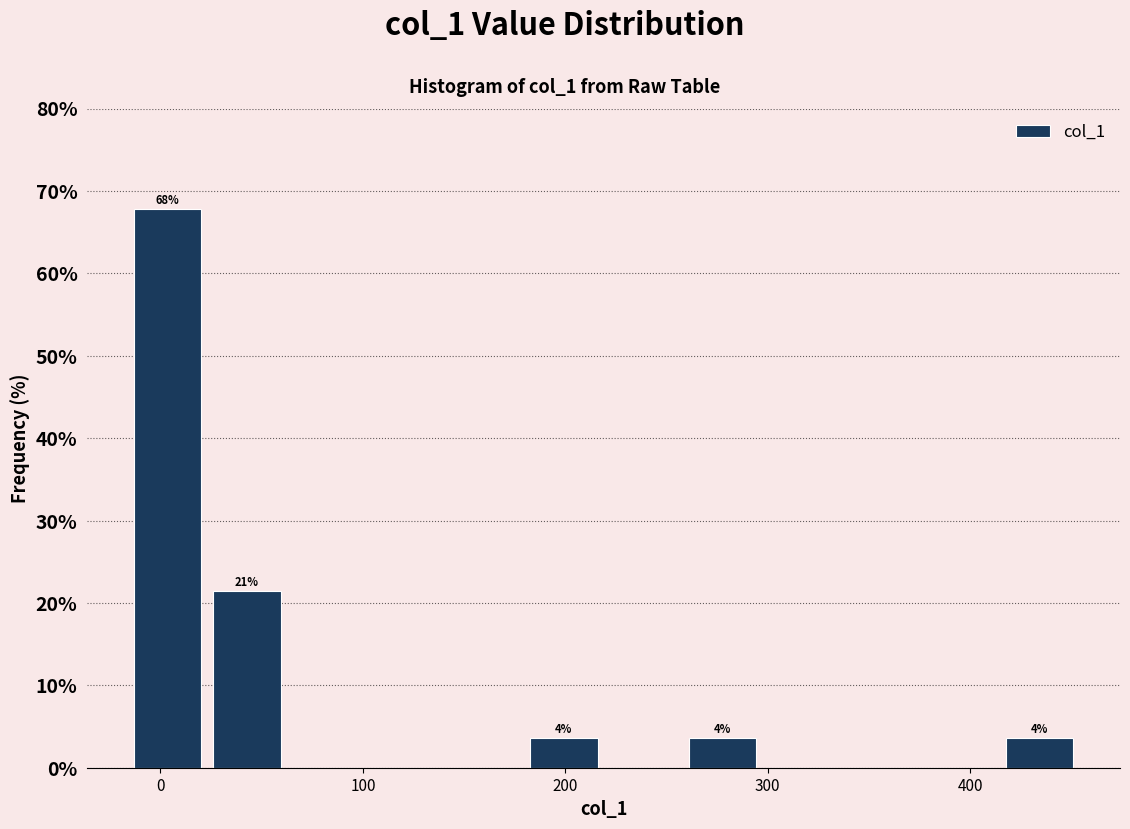

Read against the x-axis, roughly where is the centre of the tallest bar?

0